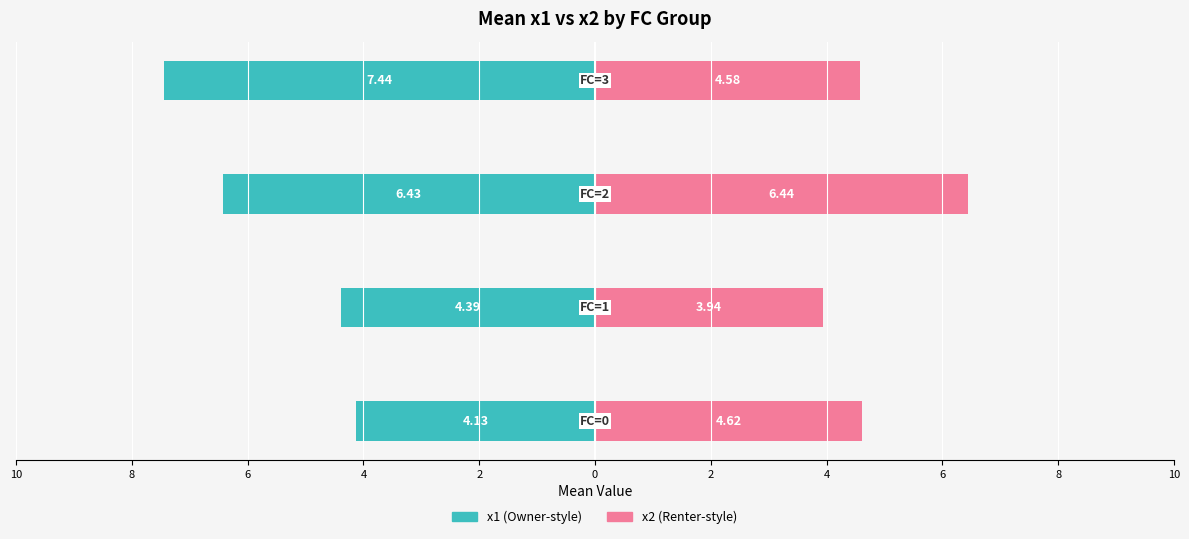

Which series has the largest range (max minus min)?

x1 (Owner-style)